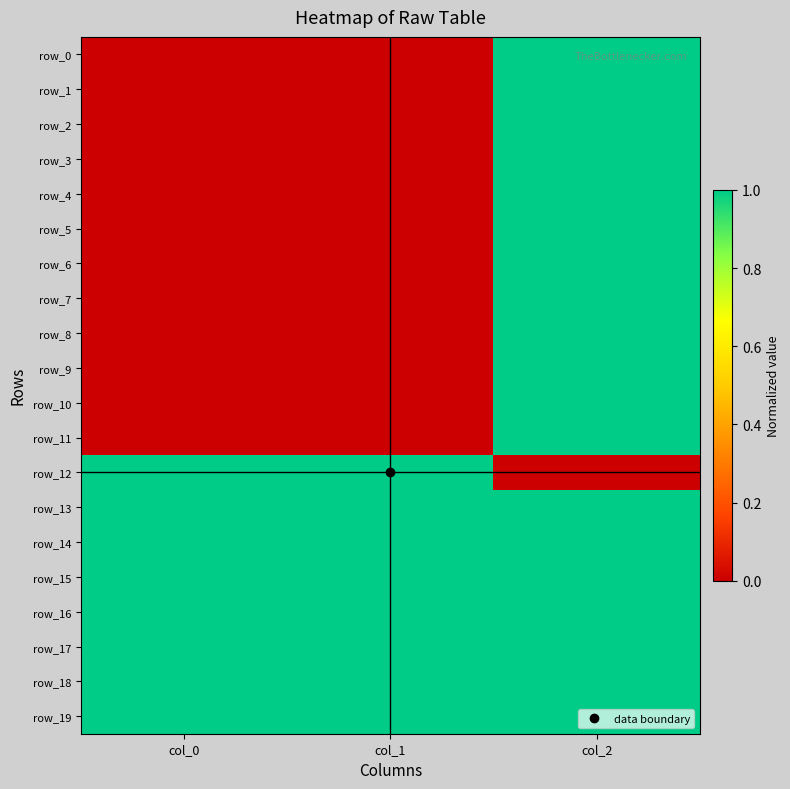

At which category is the sum across all series the highest?

col_2